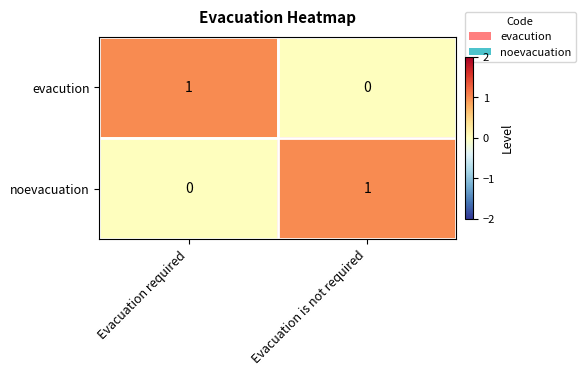

Rank the series at Evacuation is not required from highest to lowest value.

noevacuation, evacution